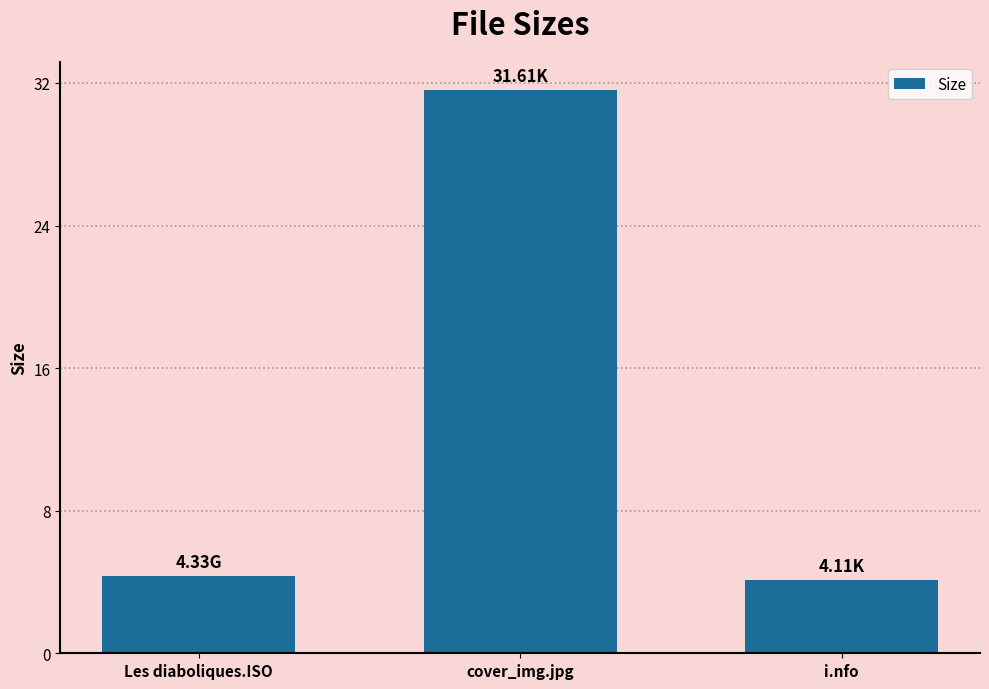

Which category has the highest value across all series?

cover_img.jpg